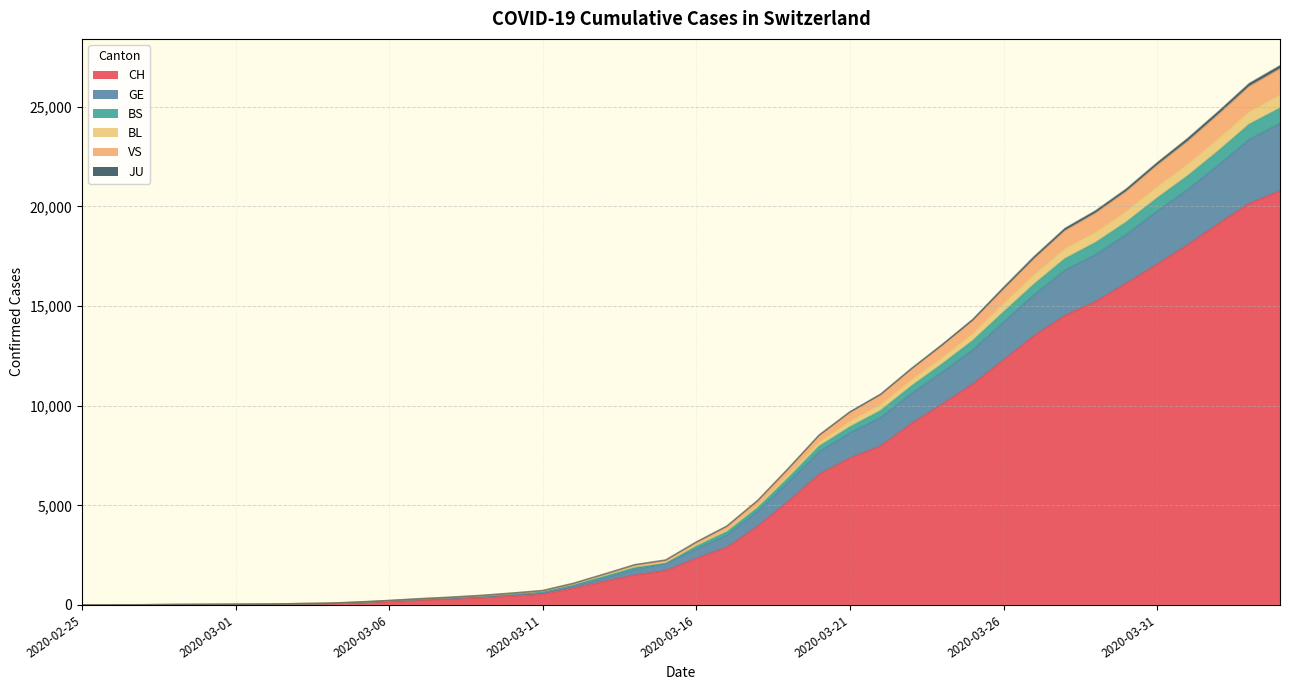

True or false: VS has more than 1 interior local peaks.

False